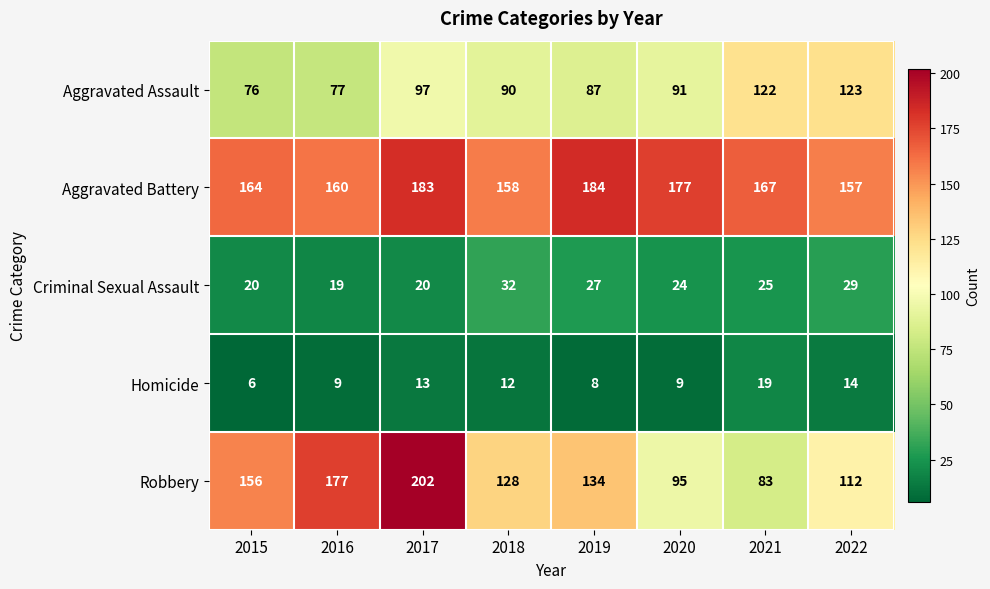

Which series has the largest total across all categories?

Aggravated Battery